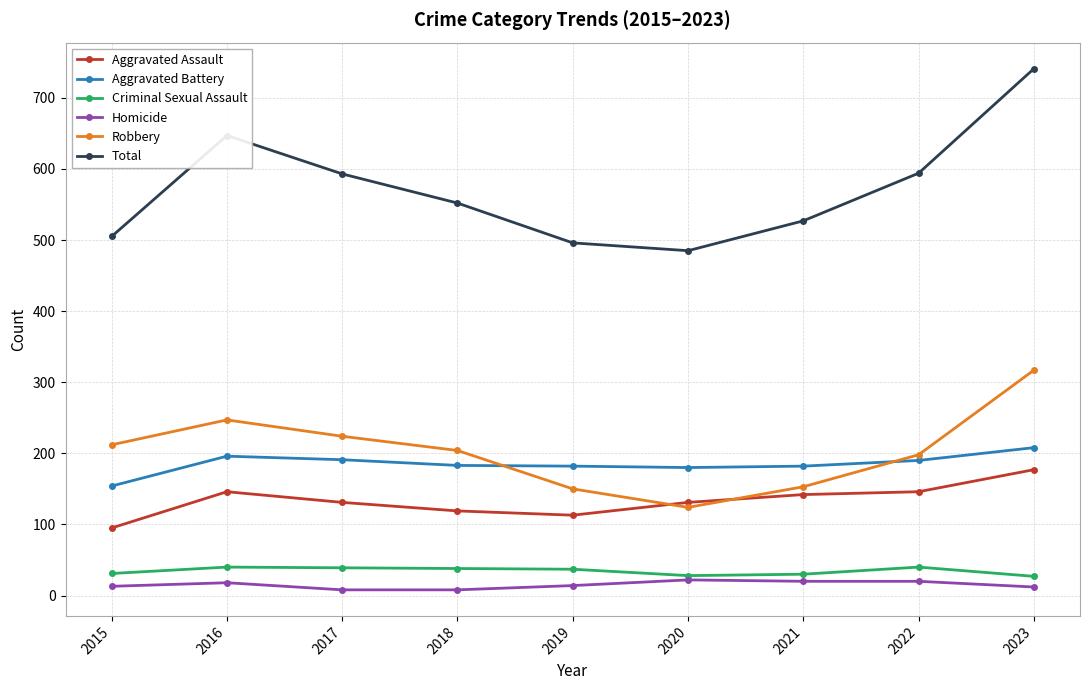

At which category does Robbery reach its first local valley?

2020